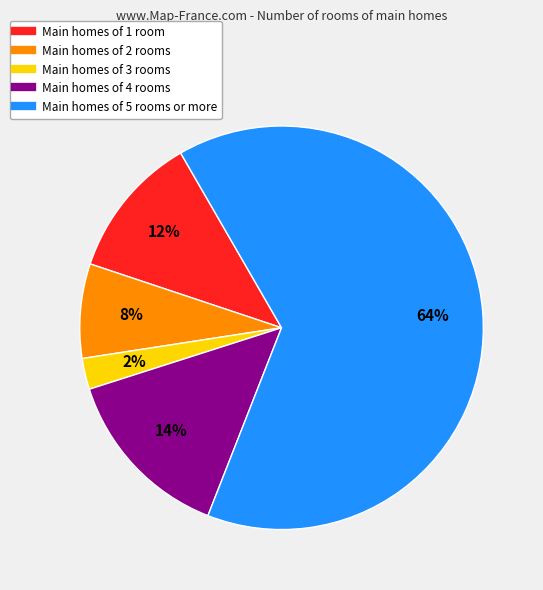

Is there any slice that represents more than half of the pie?

Yes